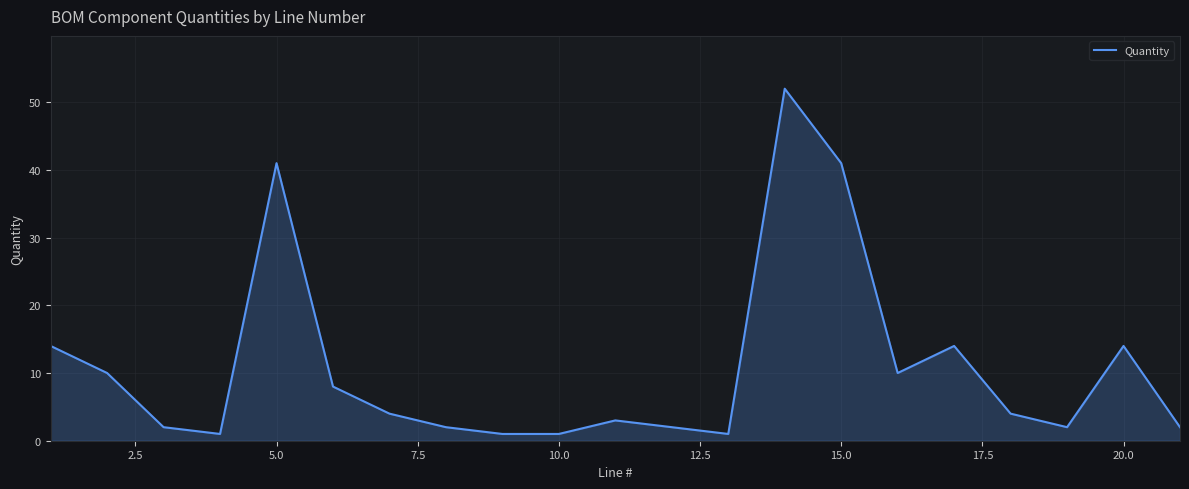

Does the chart have visible grid lines?

Yes